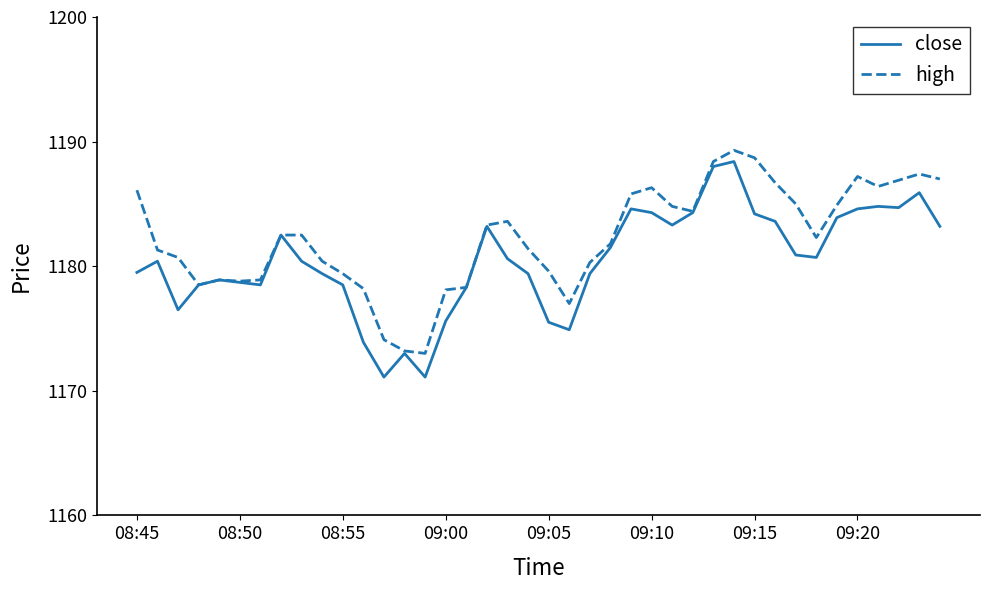

Rank the series by their average value, from lowest to highest.

close, high